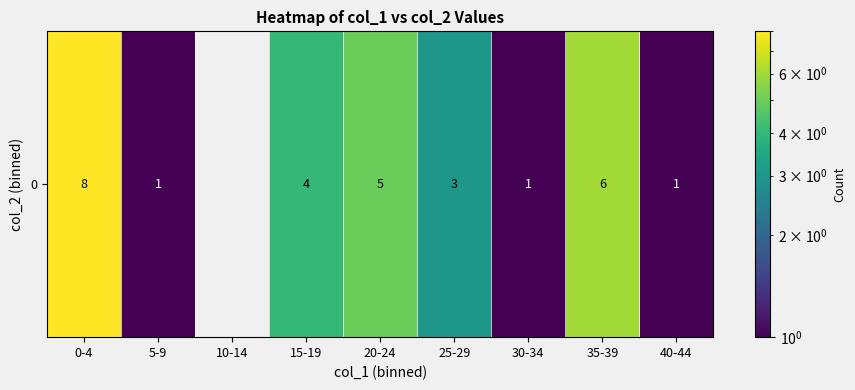

List the labels in order of value, smallest first.

10-14, 5-9, 30-34, 40-44, 25-29, 15-19, 20-24, 35-39, 0-4